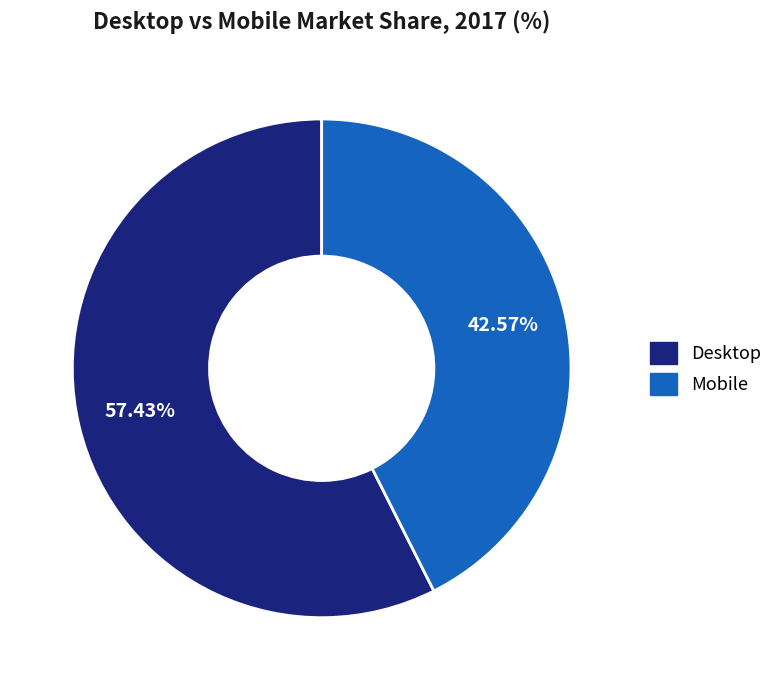

Which slice is the smallest?

Mobile